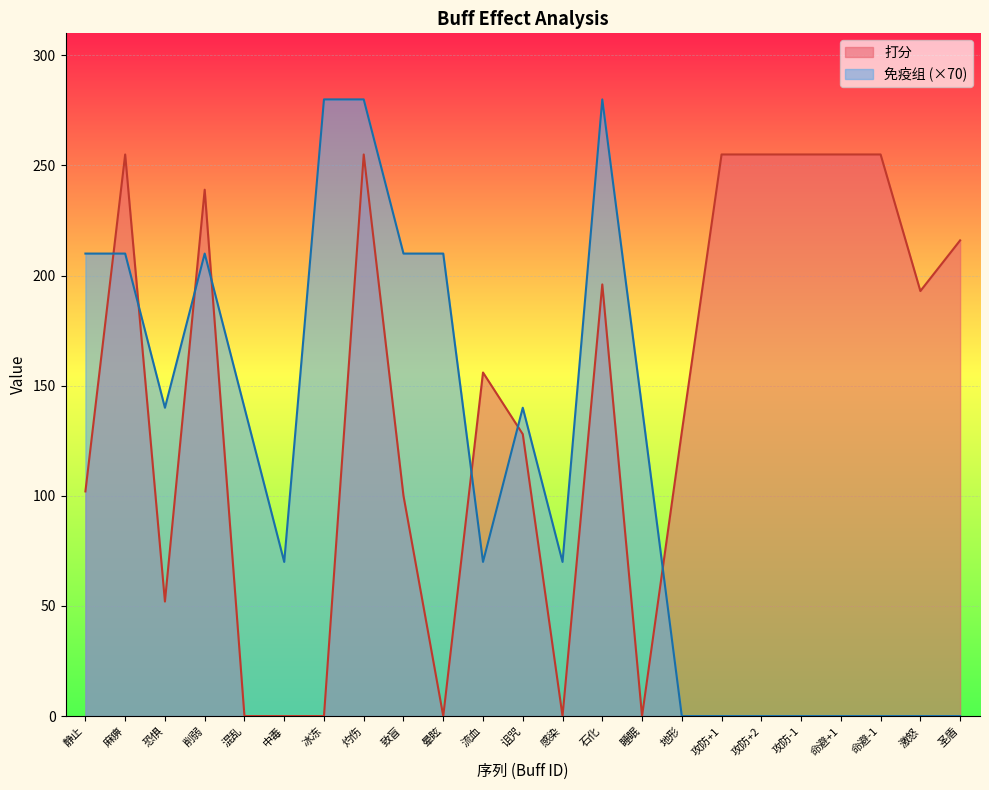

Rank the series by their maximum value, from lowest to highest.

打分, 免疫组 (×70)